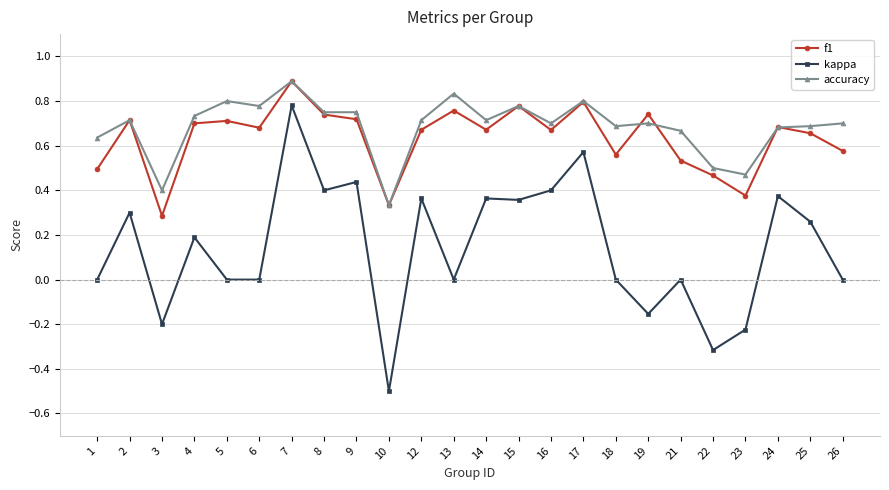

What is the sum of all f1 values?

15.2